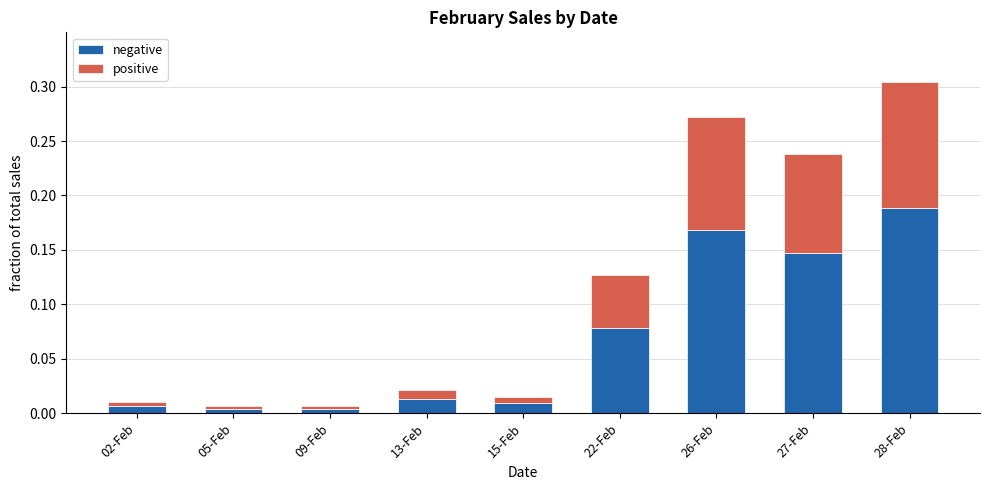

True or false: negative has a value of 0.0 at 02-Feb.

True